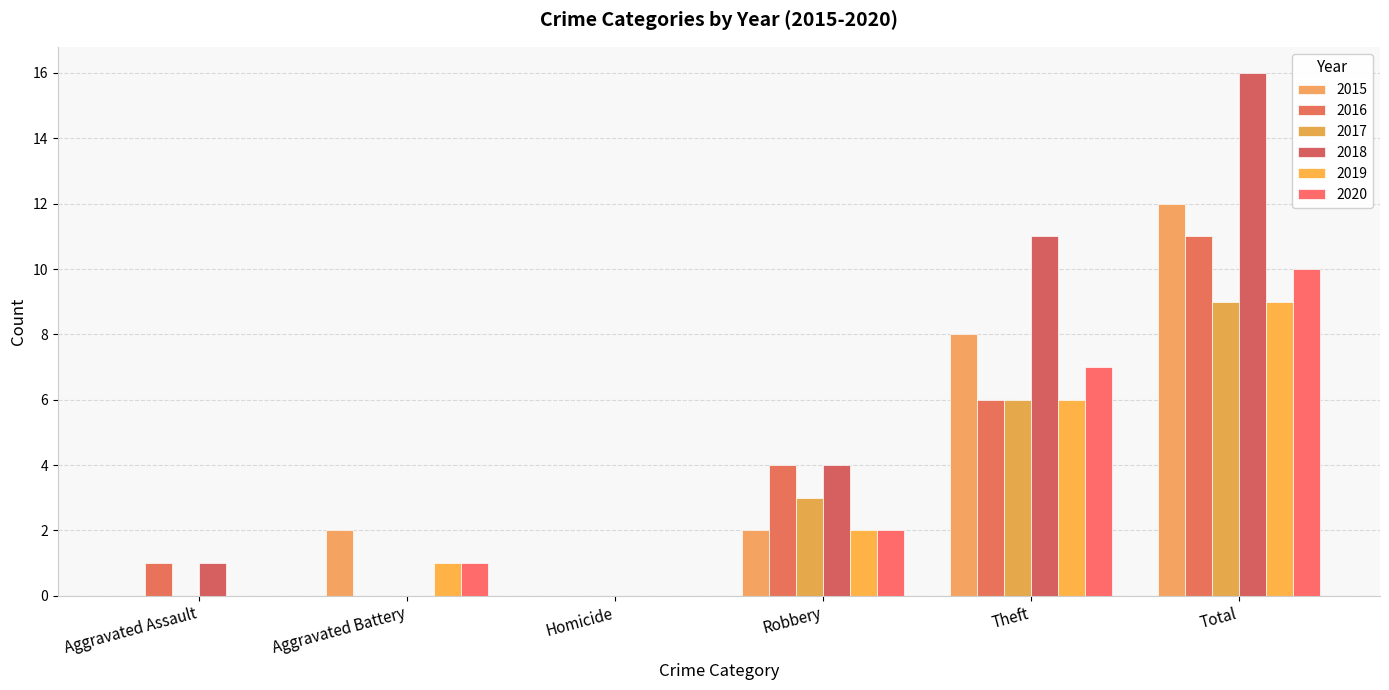

How many groups of bars are there?

6